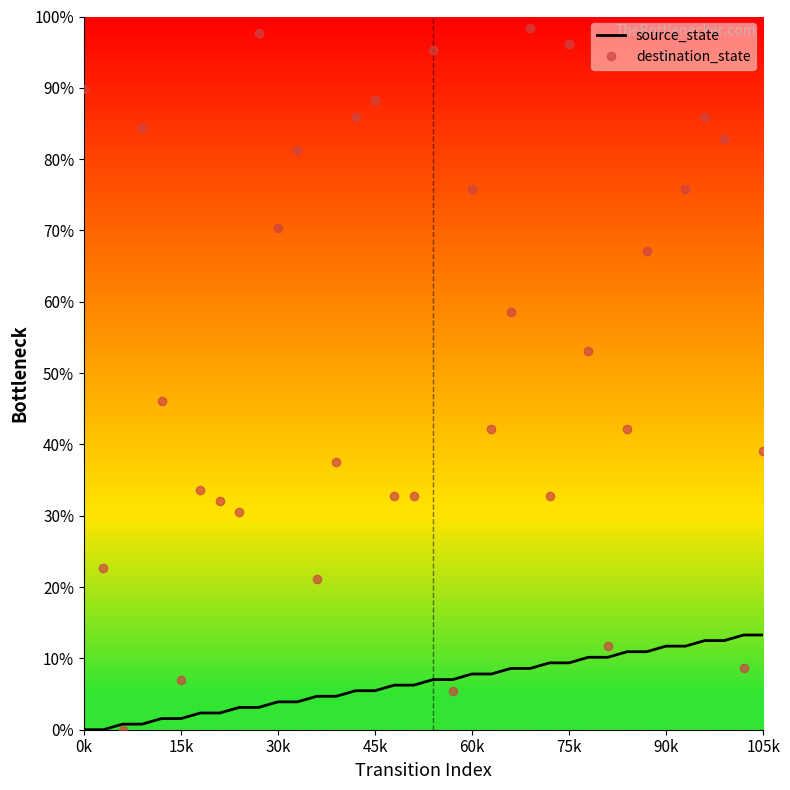

What are all the series names shown in the legend?

source_state, destination_state